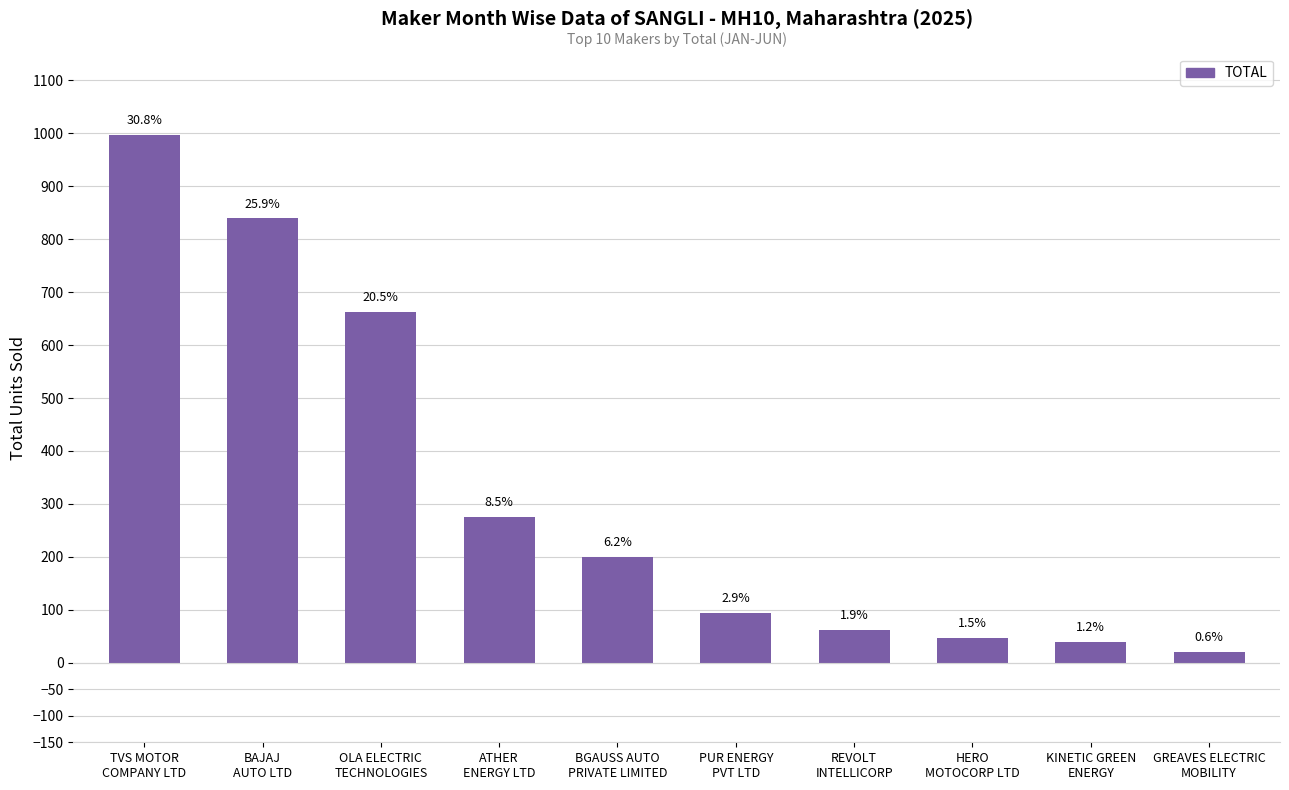

Which label corresponds to the smallest value in the chart?

GREAVES ELECTRIC
MOBILITY